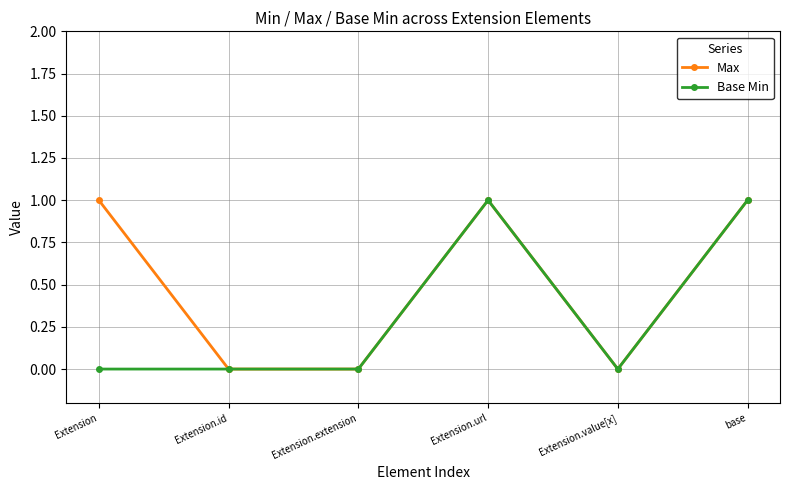

Is this an area chart (filled region under the line)?

No